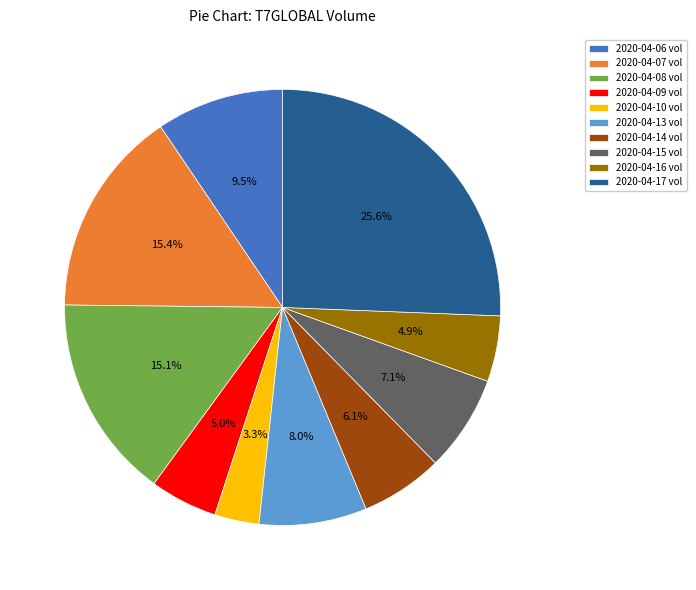

Is there any slice that represents more than half of the pie?

No